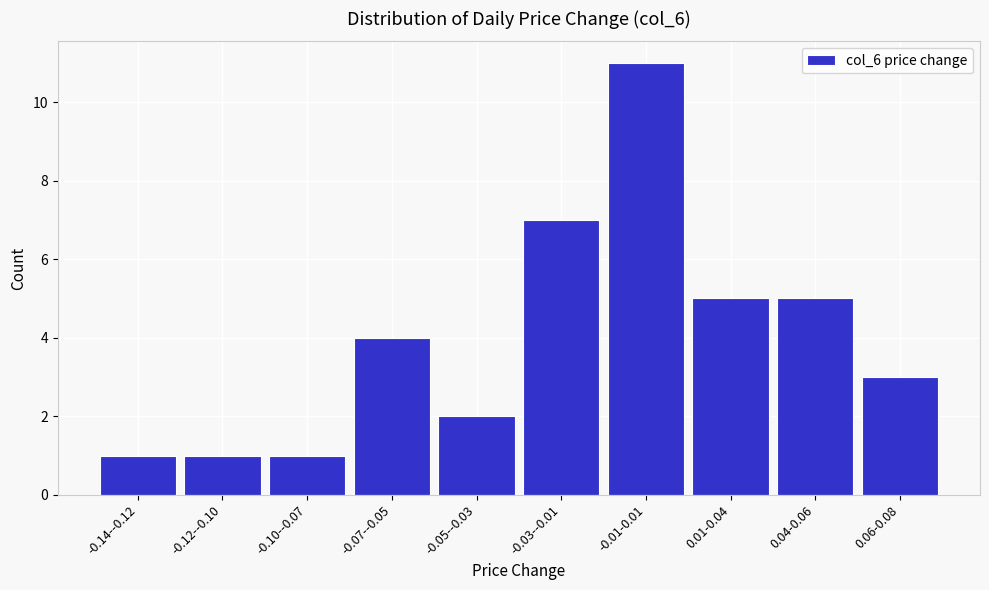

Reading left to right, extract all data points from this chart.

-0.14--0.12=1	-0.12--0.10=1	-0.10--0.07=1	-0.07--0.05=4	-0.05--0.03=2	-0.03--0.01=7	-0.01-0.01=11	0.01-0.04=5	0.04-0.06=5	0.06-0.08=3